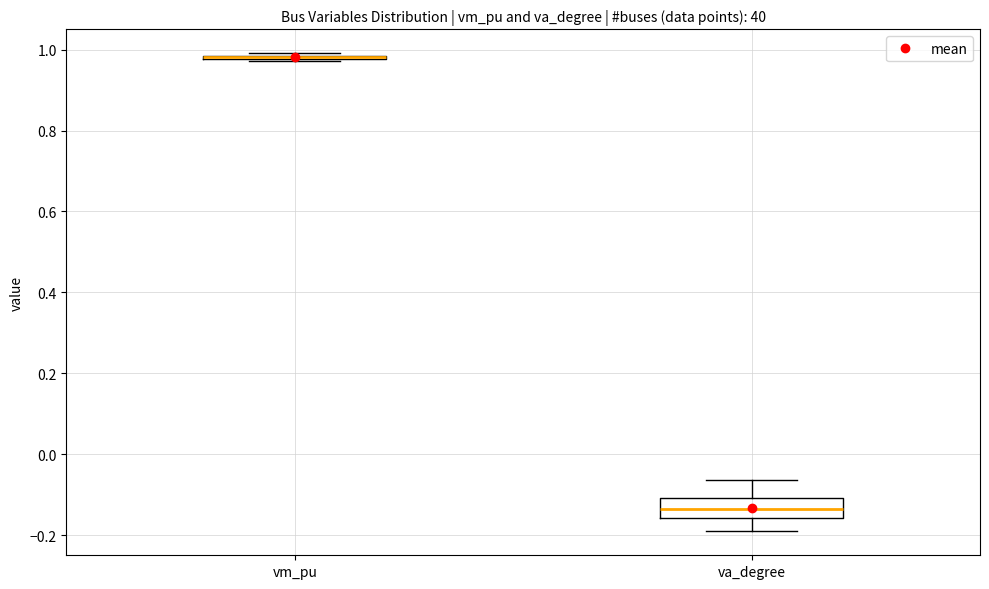

Reading left to right, read every box against the y-axis: the position of its median line, the range the box covers, and the ends of its whiskers. The values are not printed on the chart, so give them approximately, as read against the axis.

vm_pu: box collapsed to a line at 0.98, whiskers 0.98 to 1.00
va_degree: median -0.14, box -0.16 to -0.10, whiskers -0.20 to -0.06